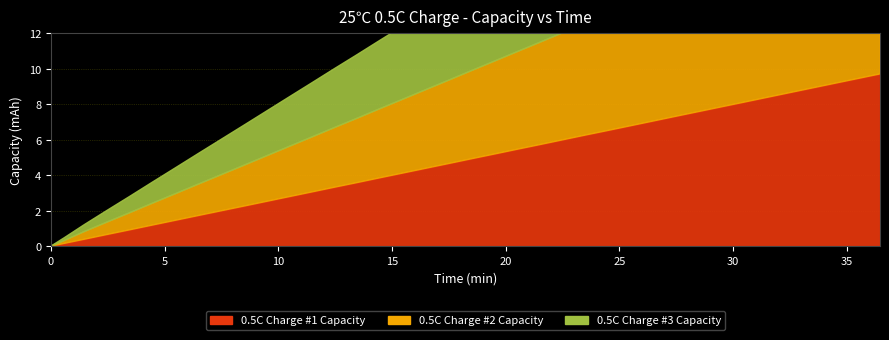

What is the sum of all 0.5C Charge #1 Capacity values?

182.0